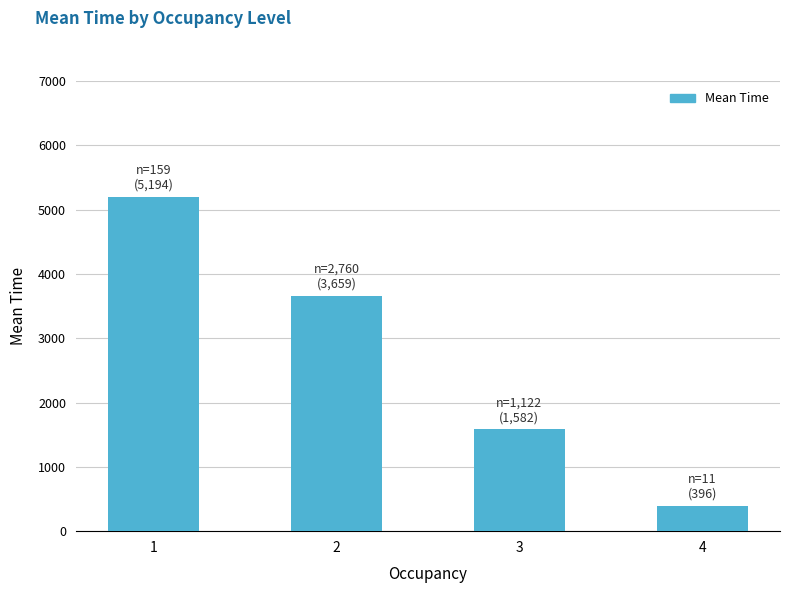

The value at 1 is 3446.2. True or false?

False